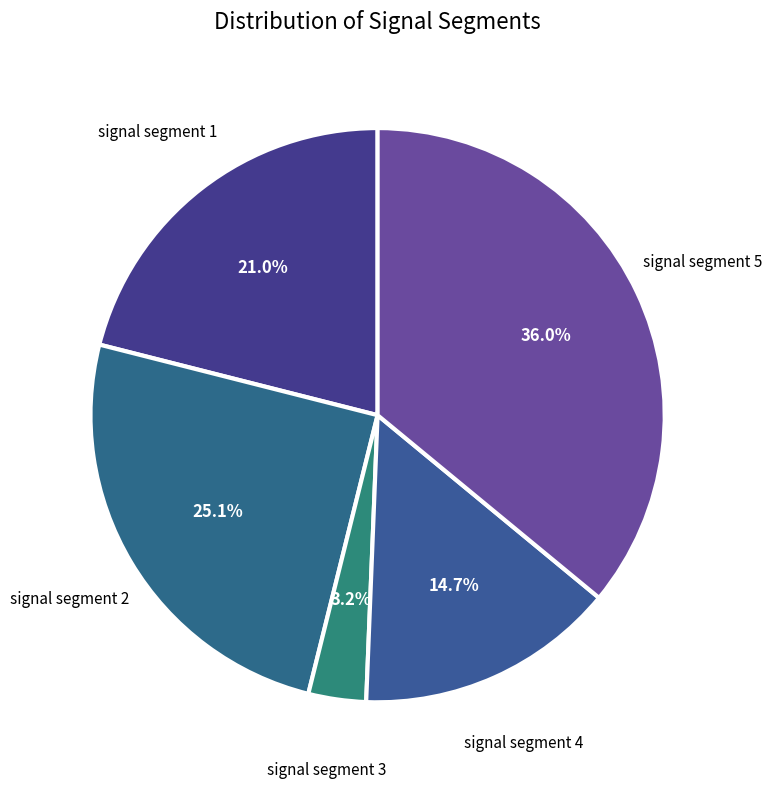

What percentage is the signal segment 5 slice, to the nearest percent?

36%